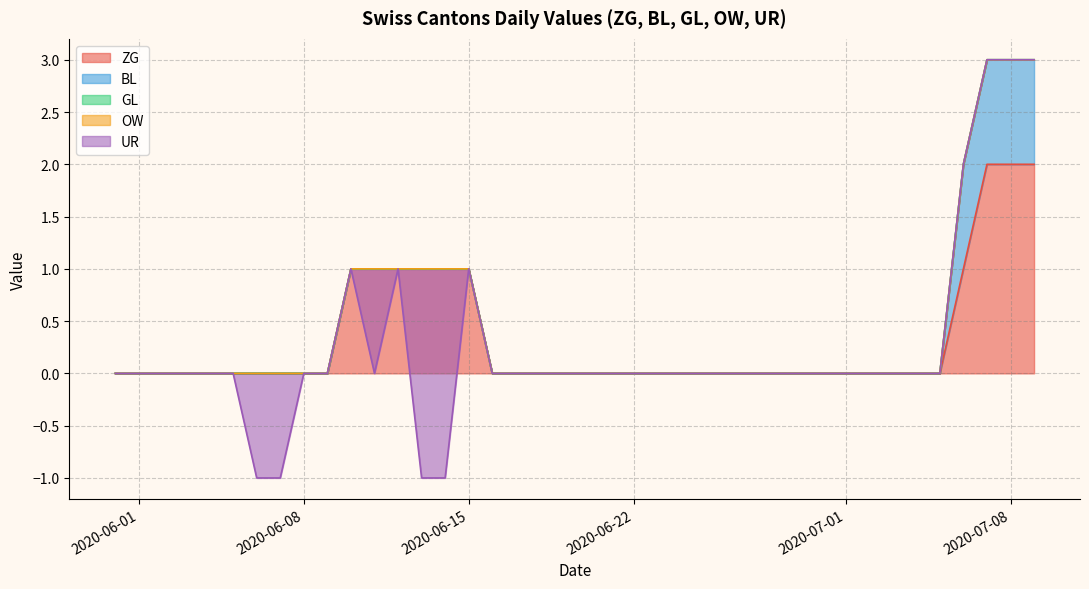

What are all the series names shown in the legend?

ZG, BL, GL, OW, UR